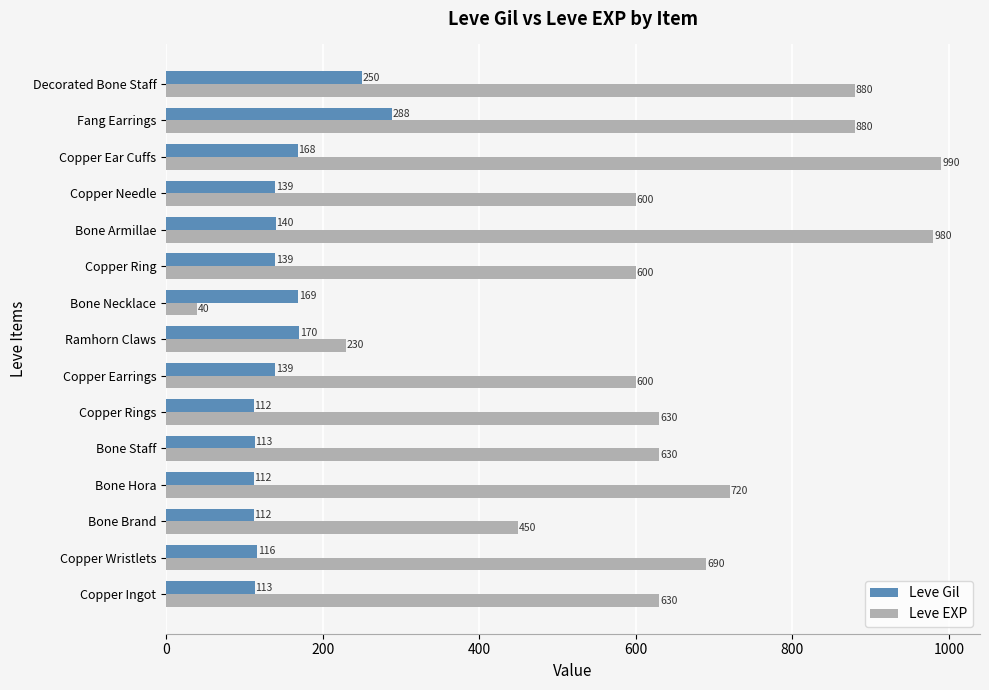

Which series changed the most between Copper Ingot and Copper Wristlets?

Leve EXP